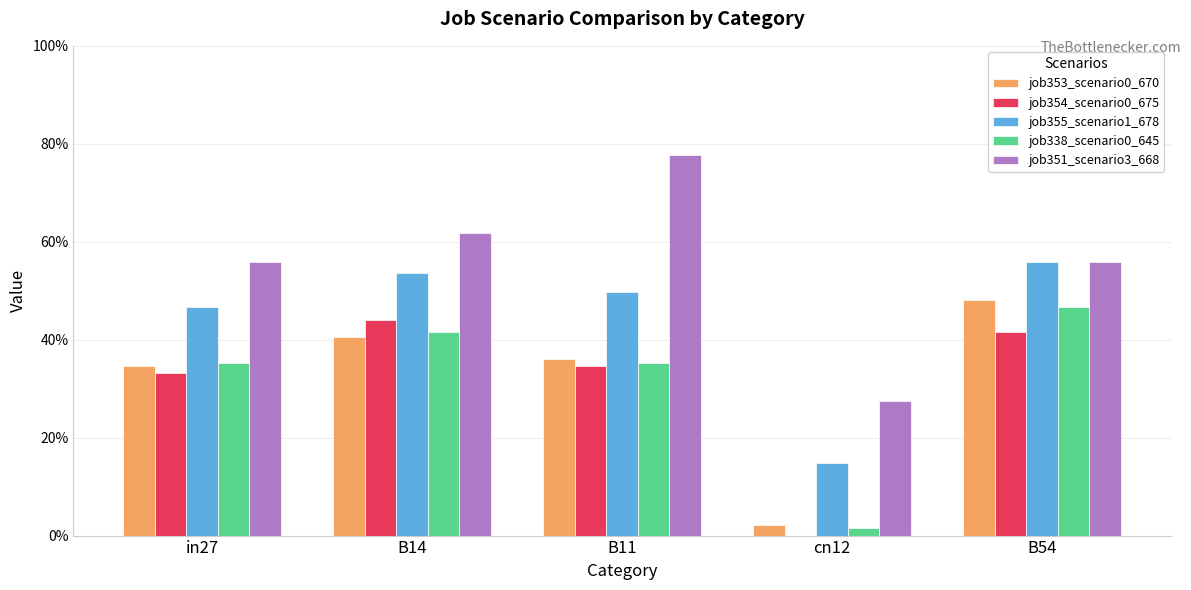

What is the spread (max minus min) of values at B54?

0.1